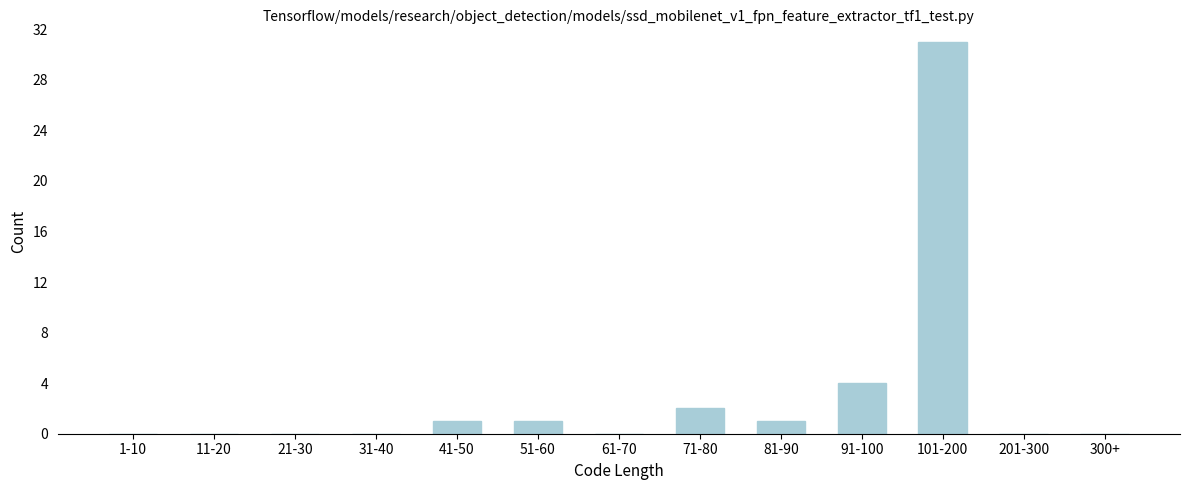

Reading left to right, what are all the values shown in this chart?

1-10=0	11-20=0	21-30=0	31-40=0	41-50=1	51-60=1	61-70=0	71-80=2	81-90=1	91-100=4	101-200=31	201-300=0	300+=0